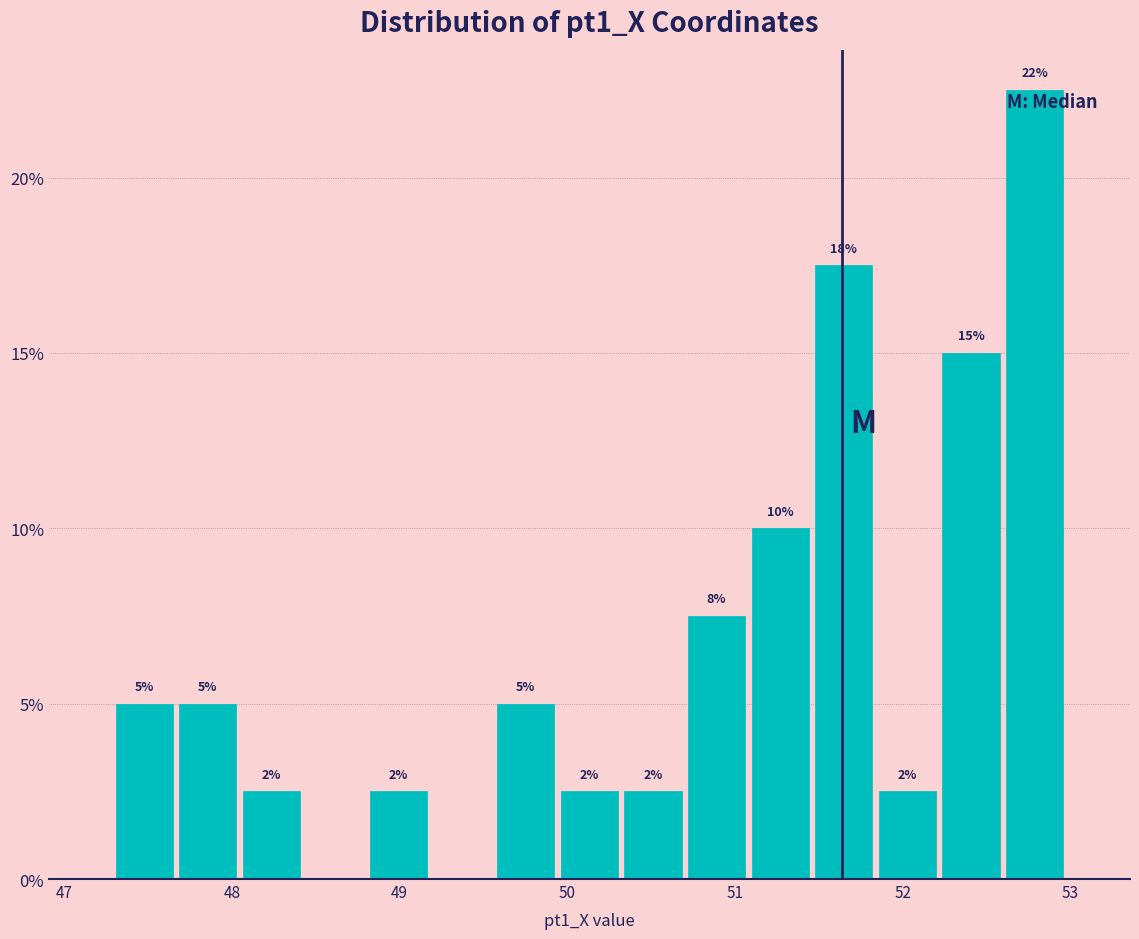

Read against the x-axis, roughly where is the centre of the tallest bar?

52.8